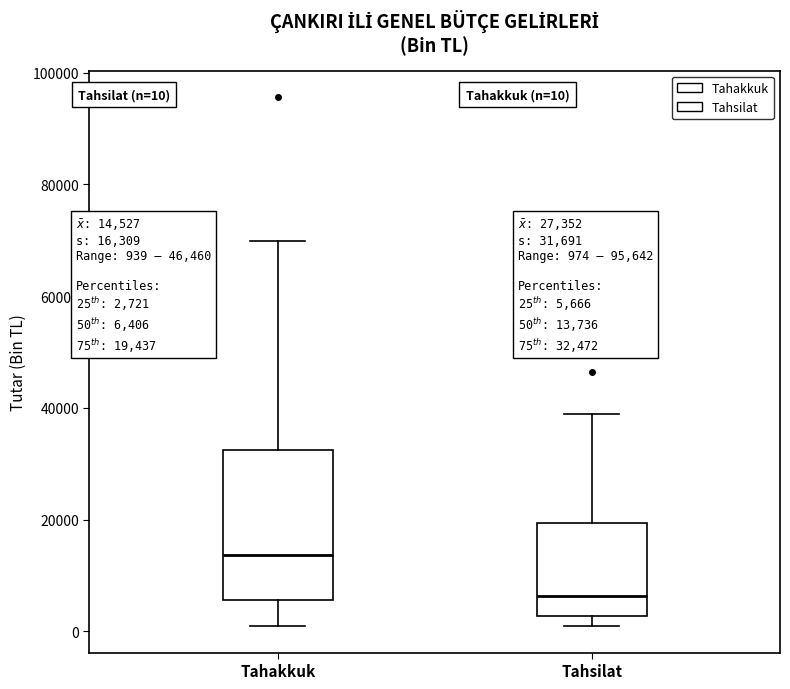

Which box's median line is the lowest?

Tahsilat